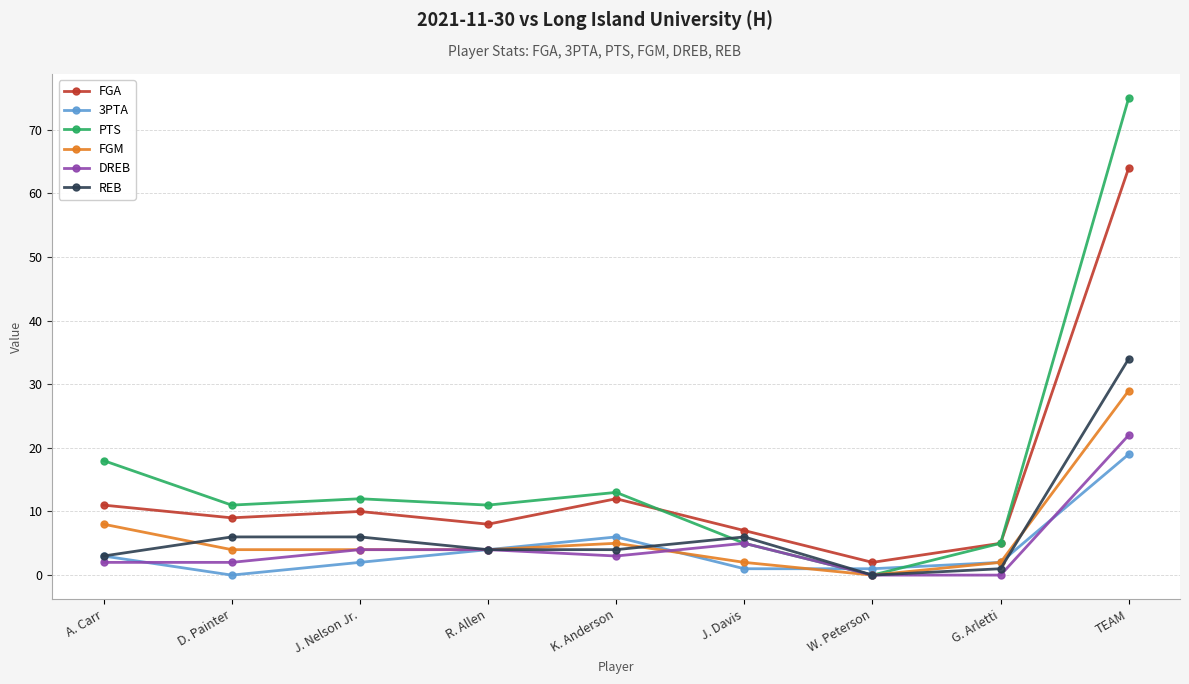

What position from the right is K. Anderson?

5